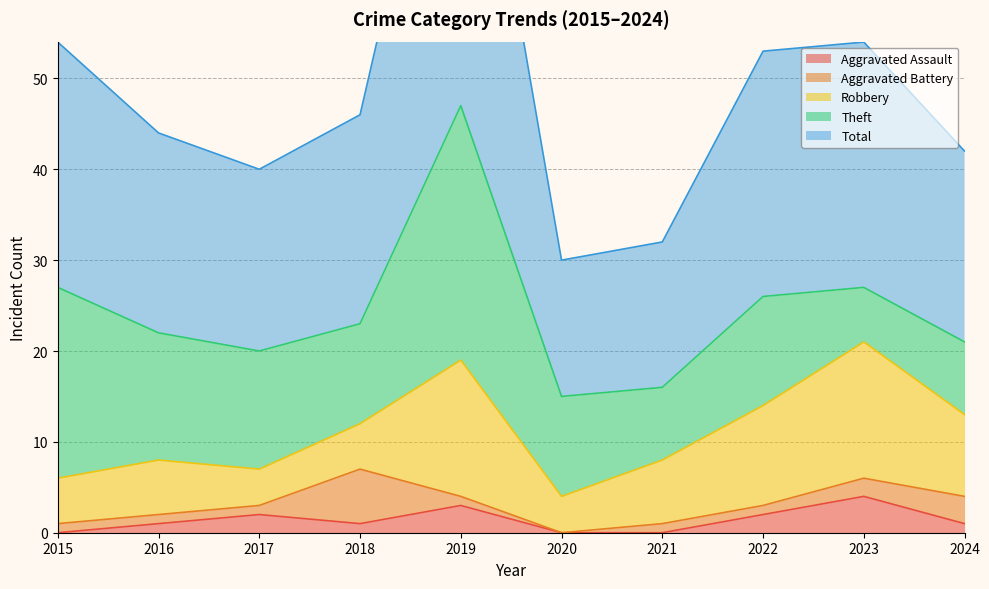

What are all the series names shown in the legend?

Aggravated Assault, Aggravated Battery, Robbery, Theft, Total